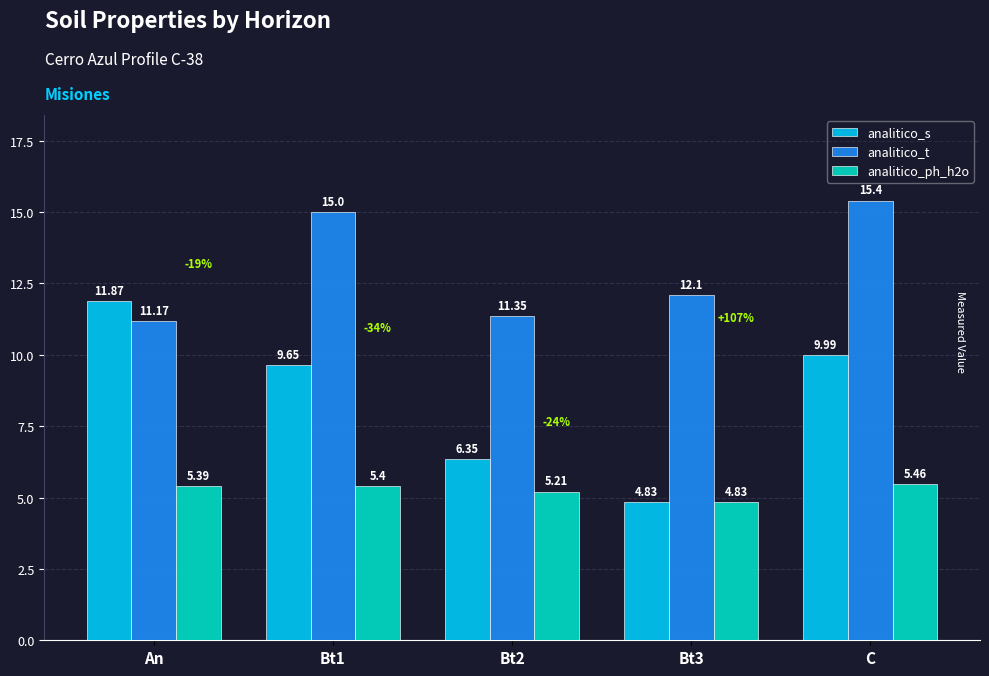

How many series are shown in this chart?

3